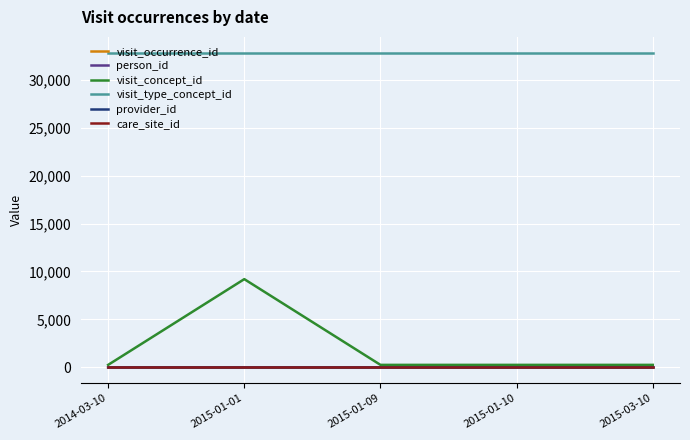

How many lines are shown in the chart?

6